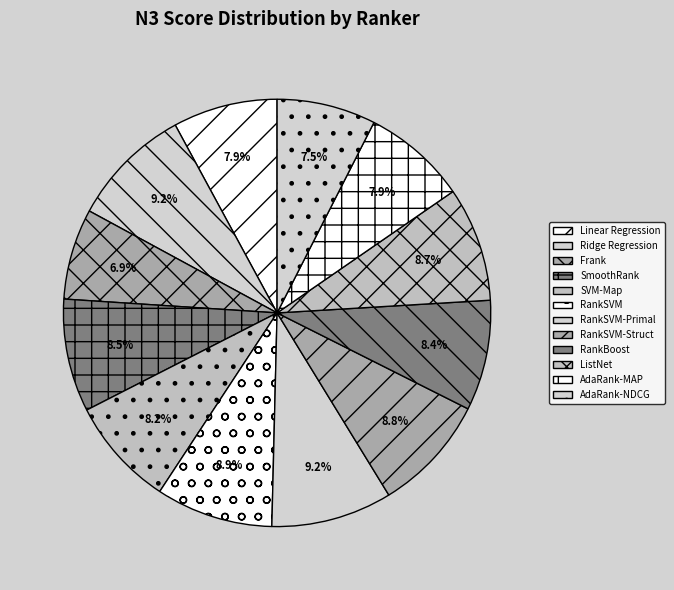

What percentage is the Ridge Regression slice, to the nearest percent?

9%